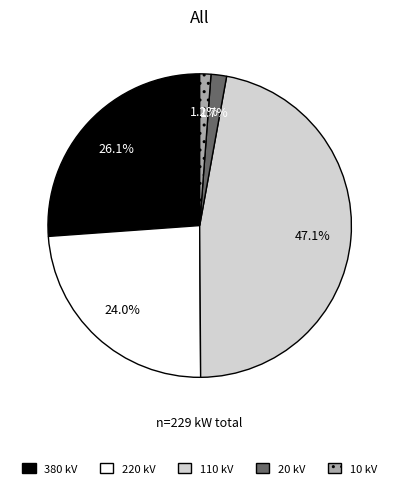

Is there any slice that represents more than half of the pie?

No